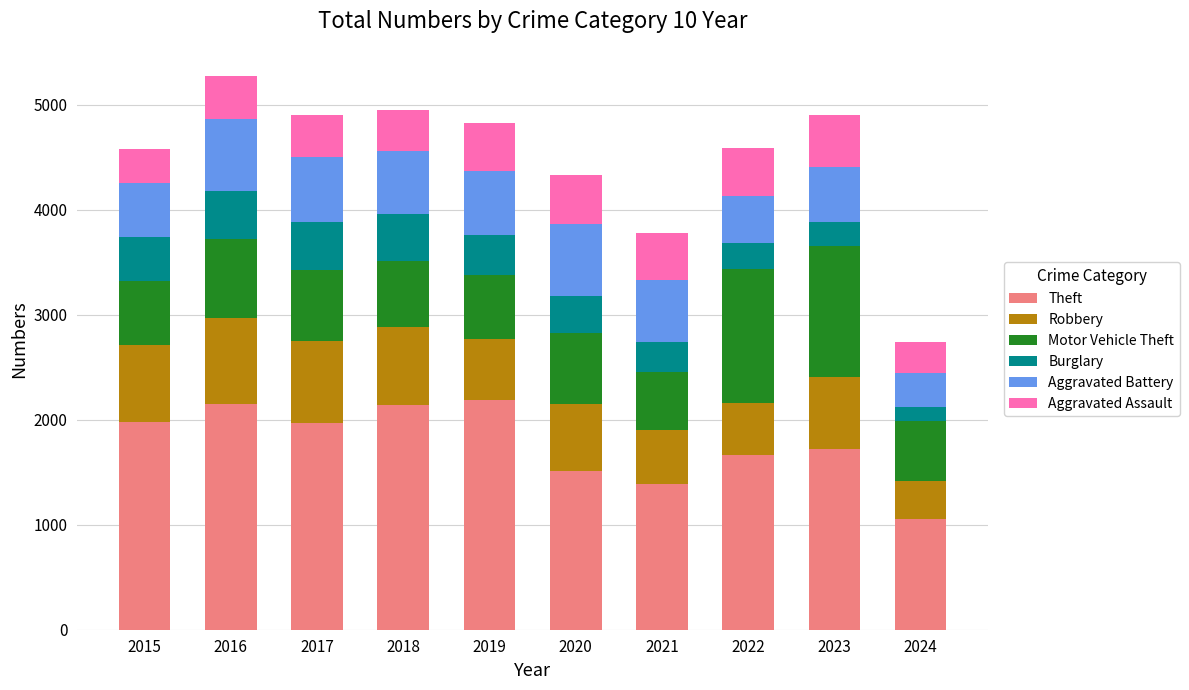

The Theft series shows 1102 at 2016. True or false?

False